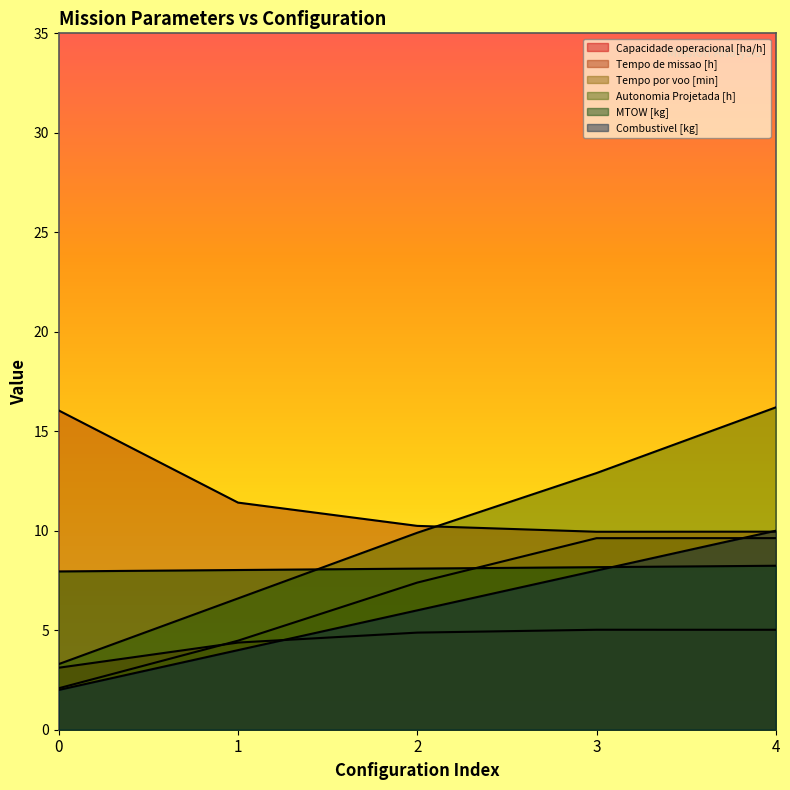

Rank the series by their maximum value, from lowest to highest.

Capacidade operacional [ha/h], MTOW [kg], Tempo por voo [min], Combustivel [kg], Tempo de missao [h], Autonomia Projetada [h]